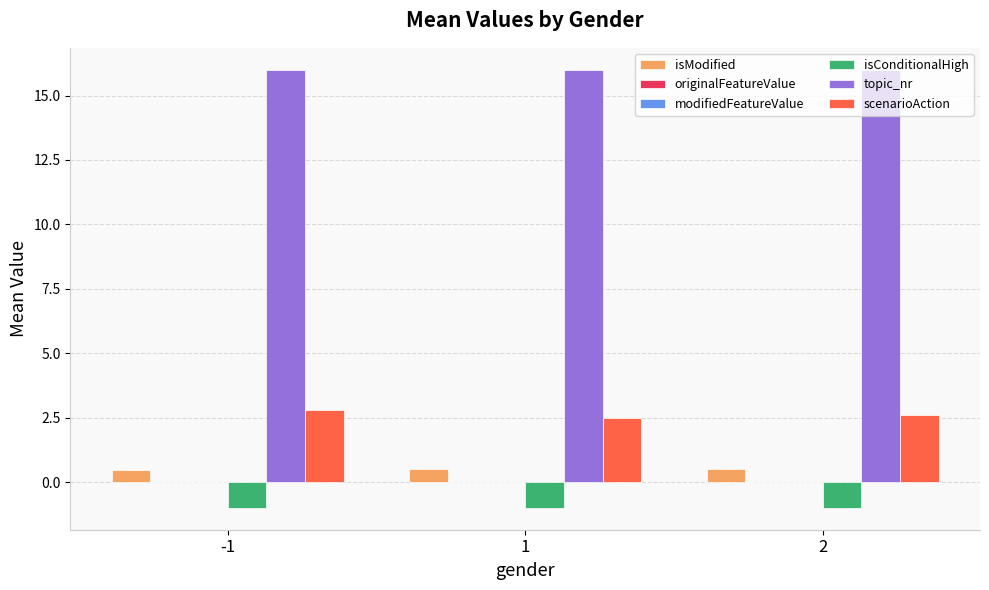

What is the sum of all topic_nr values?

48.0